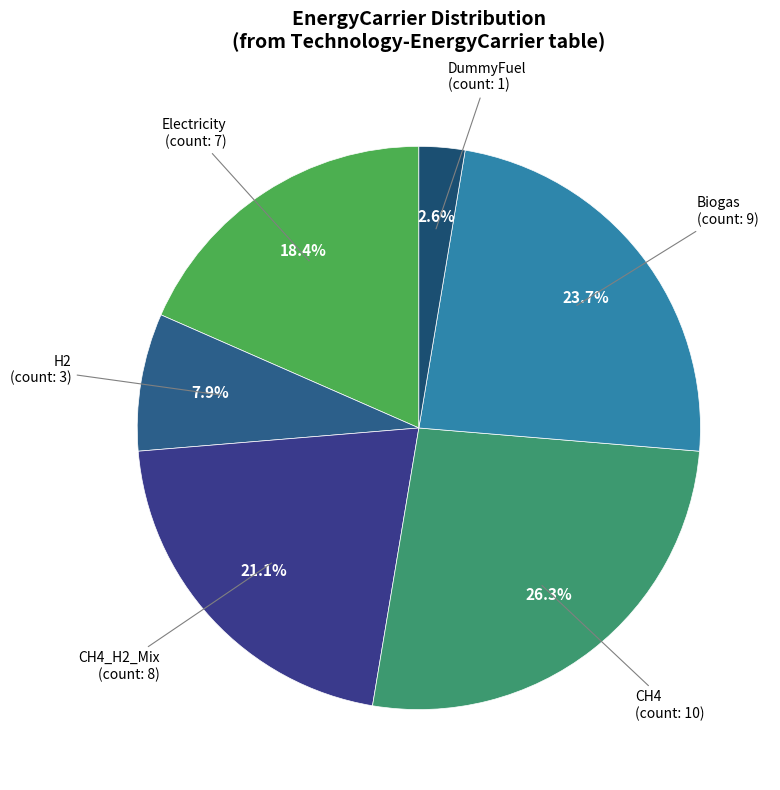

Combined, do CH4 and CH4_H2_Mix account for over 50%?

No